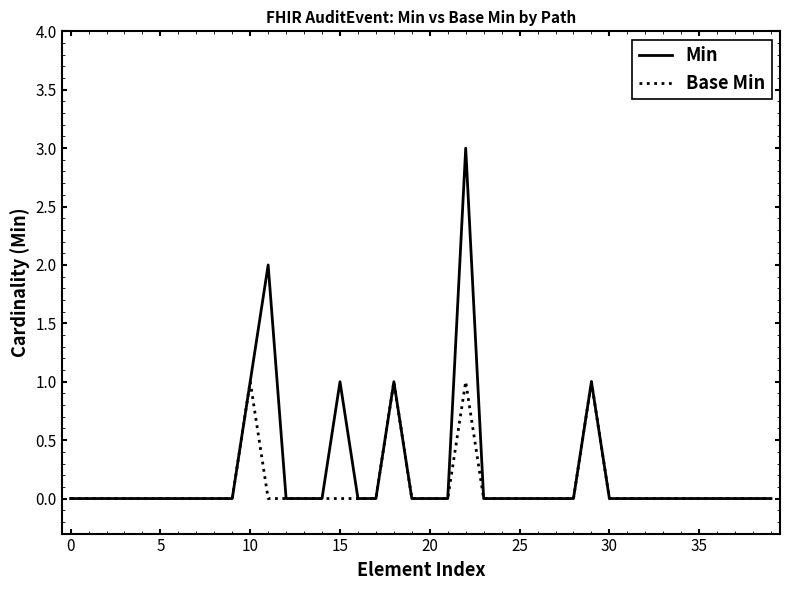

Is this an area chart (filled region under the line)?

No